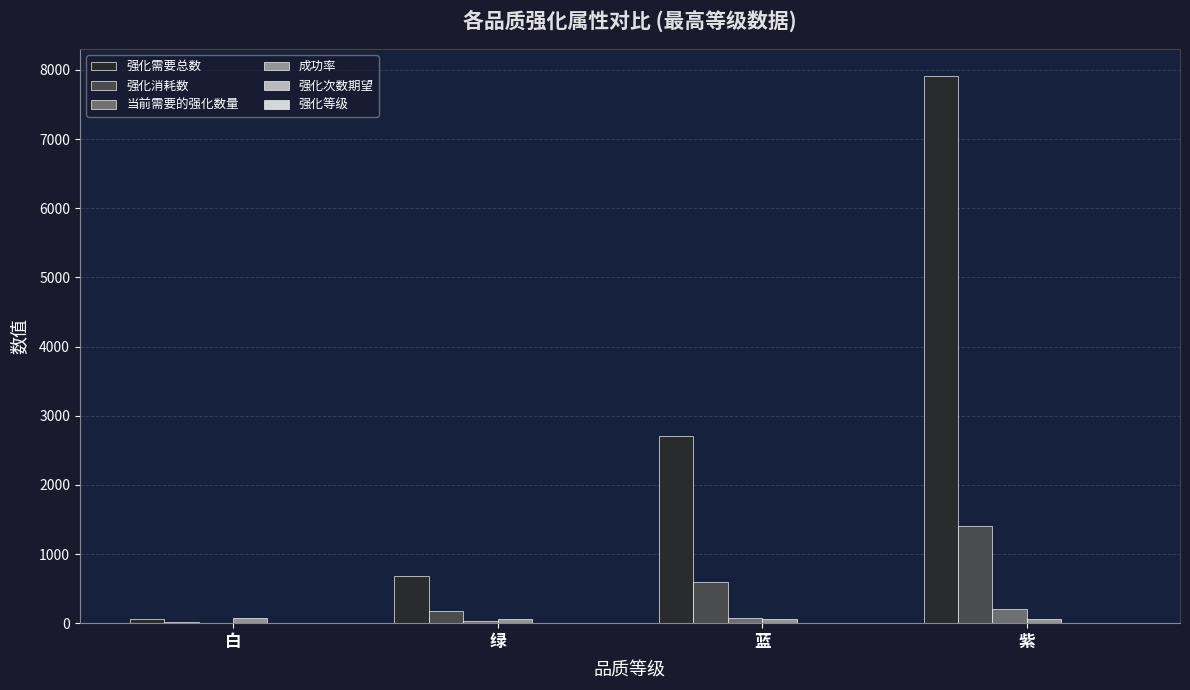

Which series changed the most between 白 and 紫?

强化需要总数